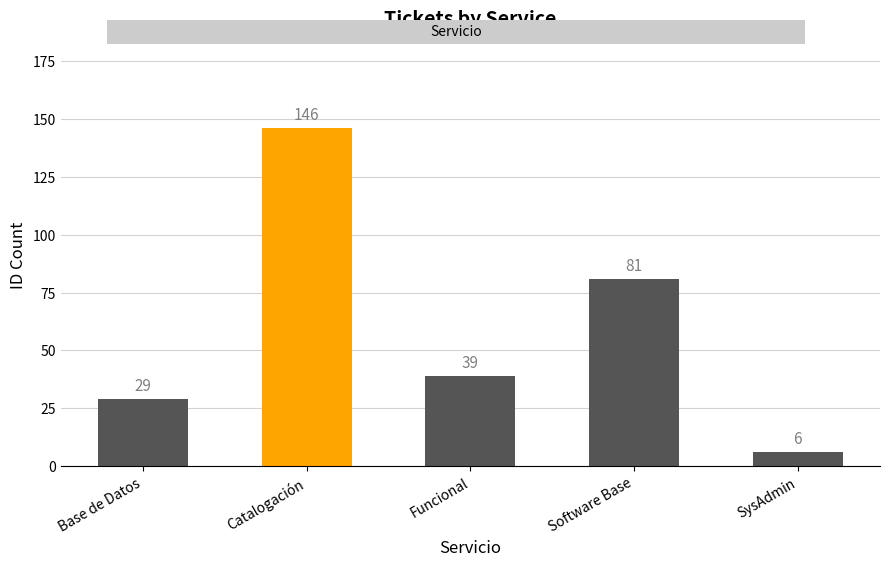

Is it true that the value at Funcional is 39?

True